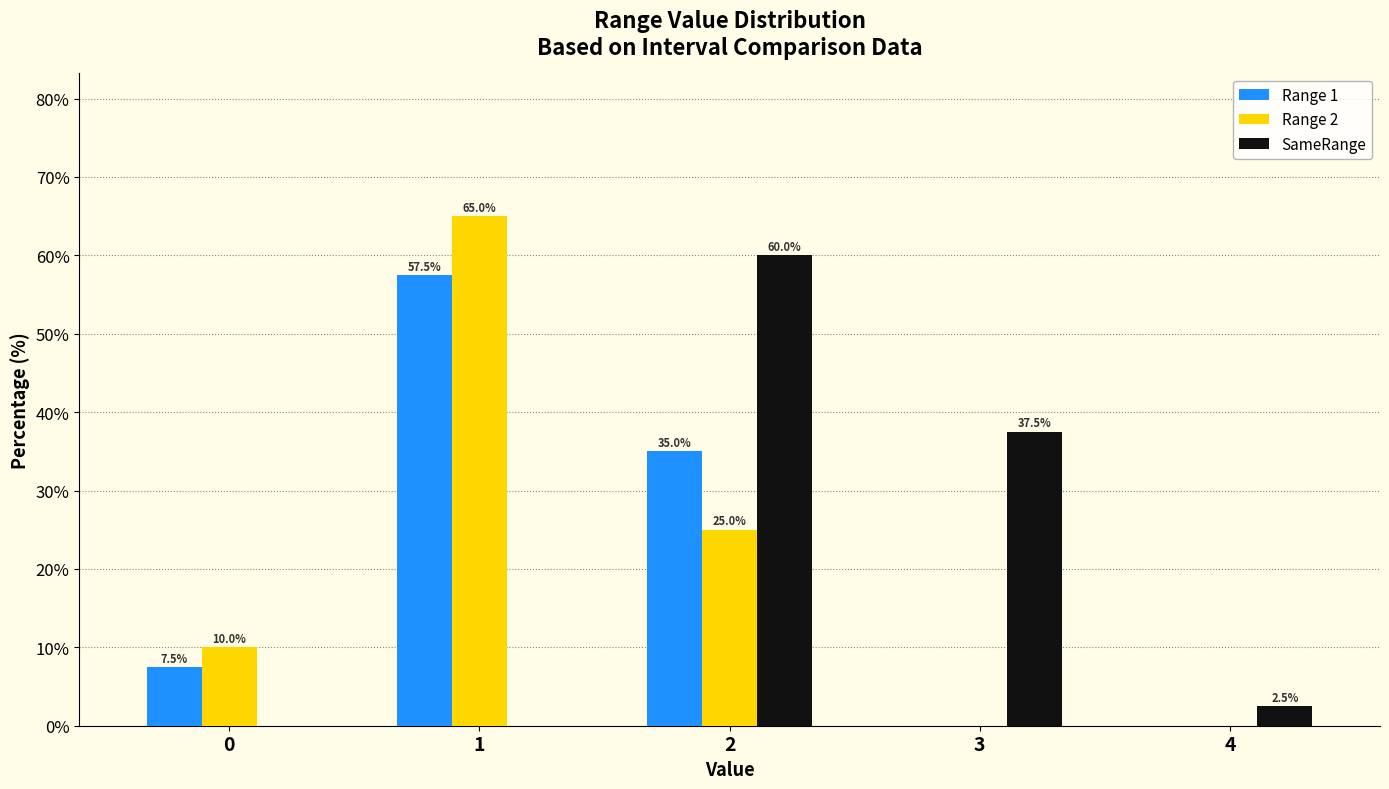

Reading right to left, what are all the values shown in this chart?

Range 1: 4=0.0	3=0.0	2=35.0	1=57.5	0=7.5
Range 2: 4=0.0	3=0.0	2=25.0	1=65.0	0=10.0
SameRange: 4=2.5	3=37.5	2=60.0	1=0.0	0=0.0